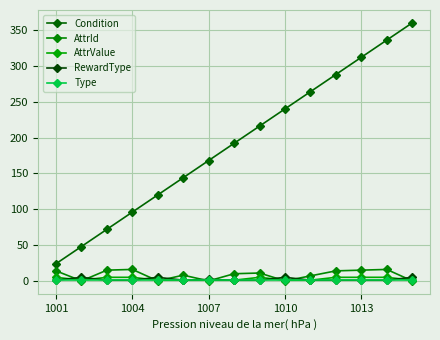

How many lines are shown in the chart?

5